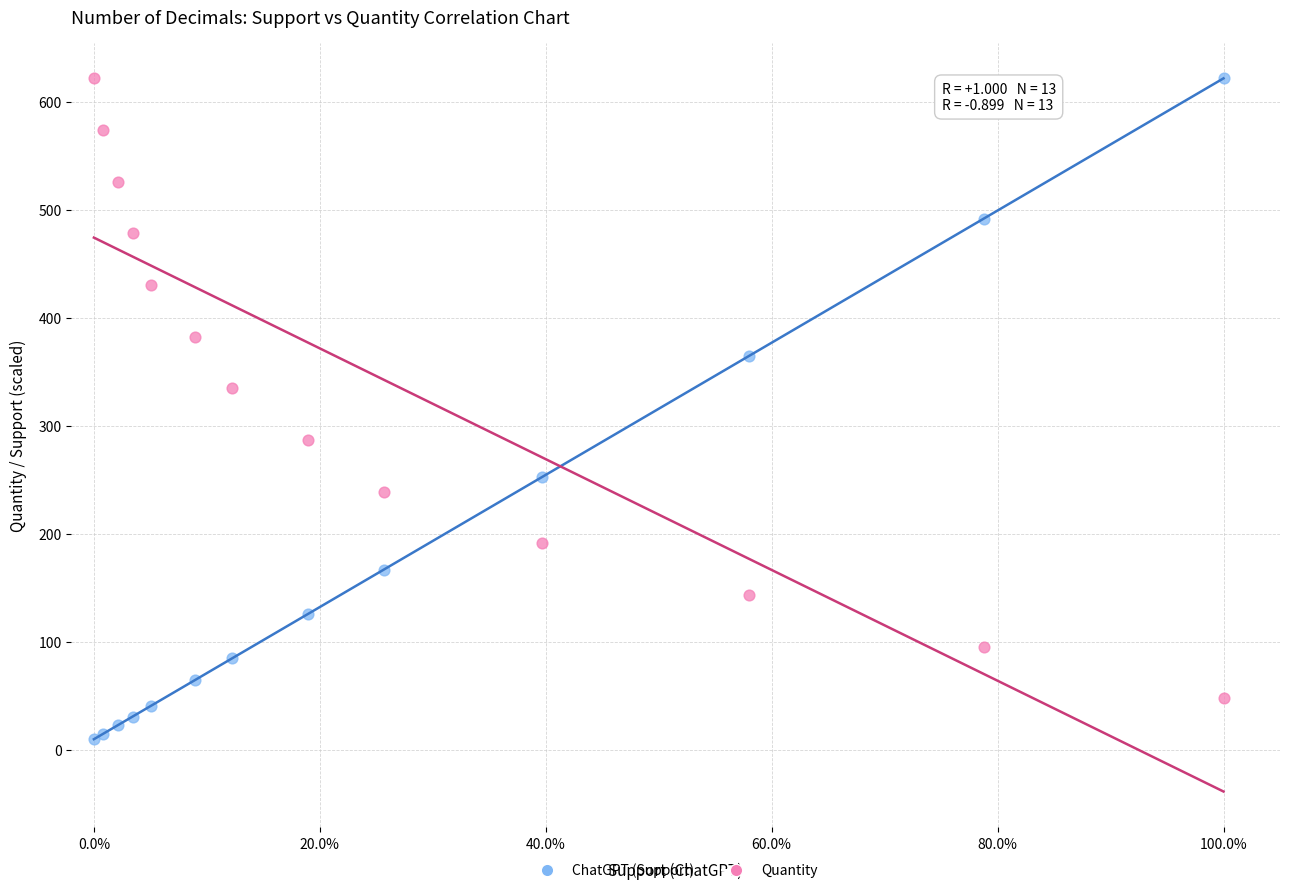

Which series reaches the minimum Y coordinate?

ChatGPT (Support)